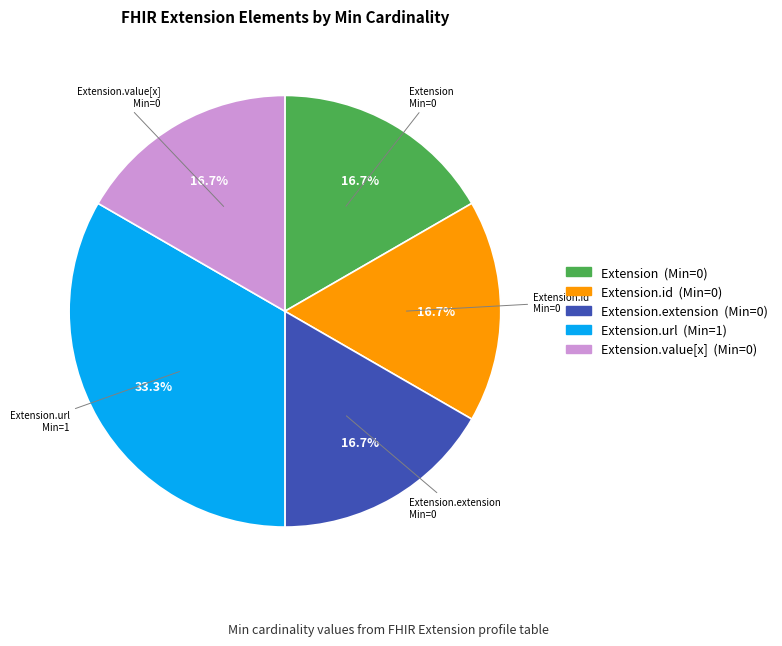

Does any single category account for the majority?

No